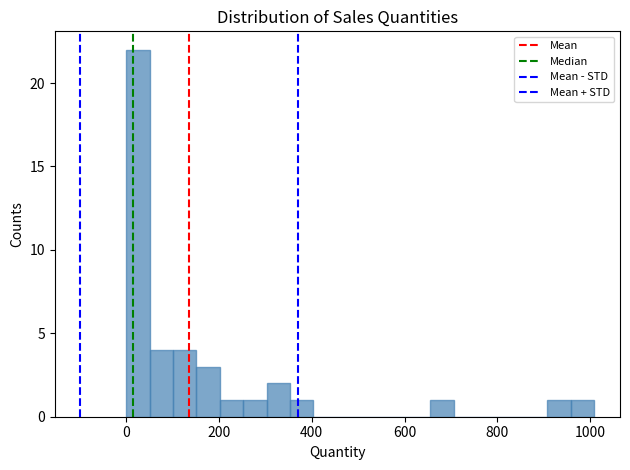

Read against the x-axis, roughly where is the centre of the tallest bar?

20